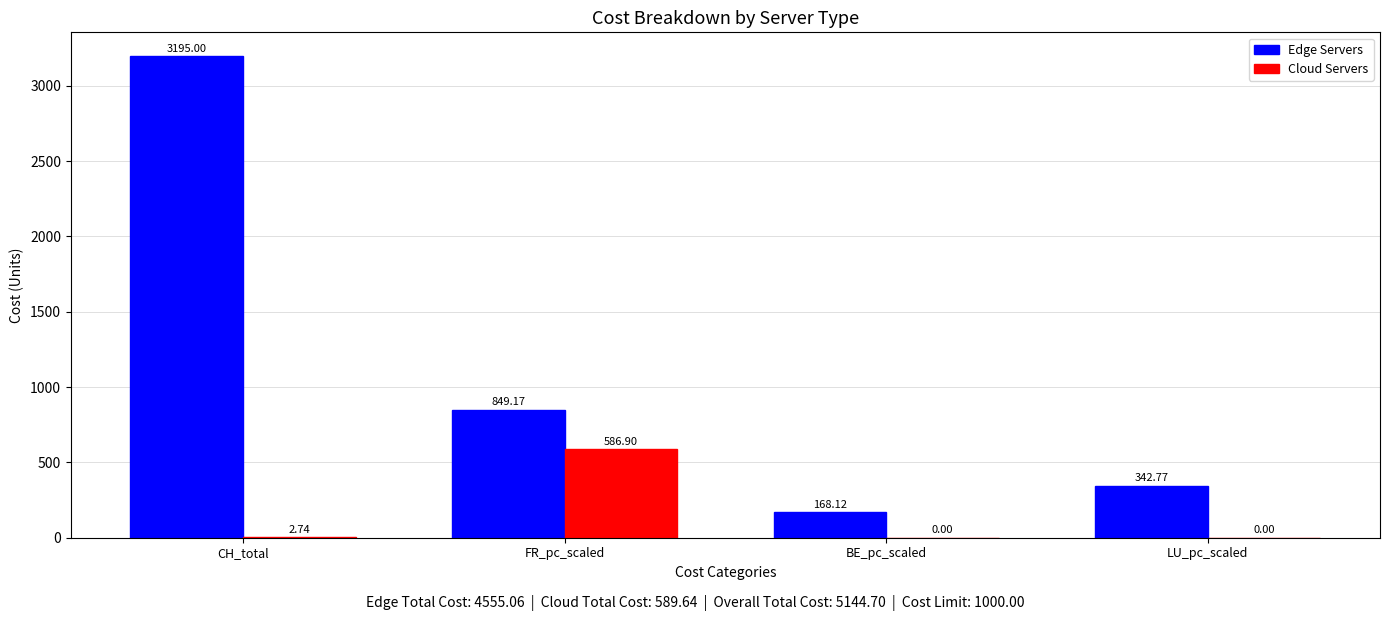

How many data points in Cloud Servers are above 2?

2